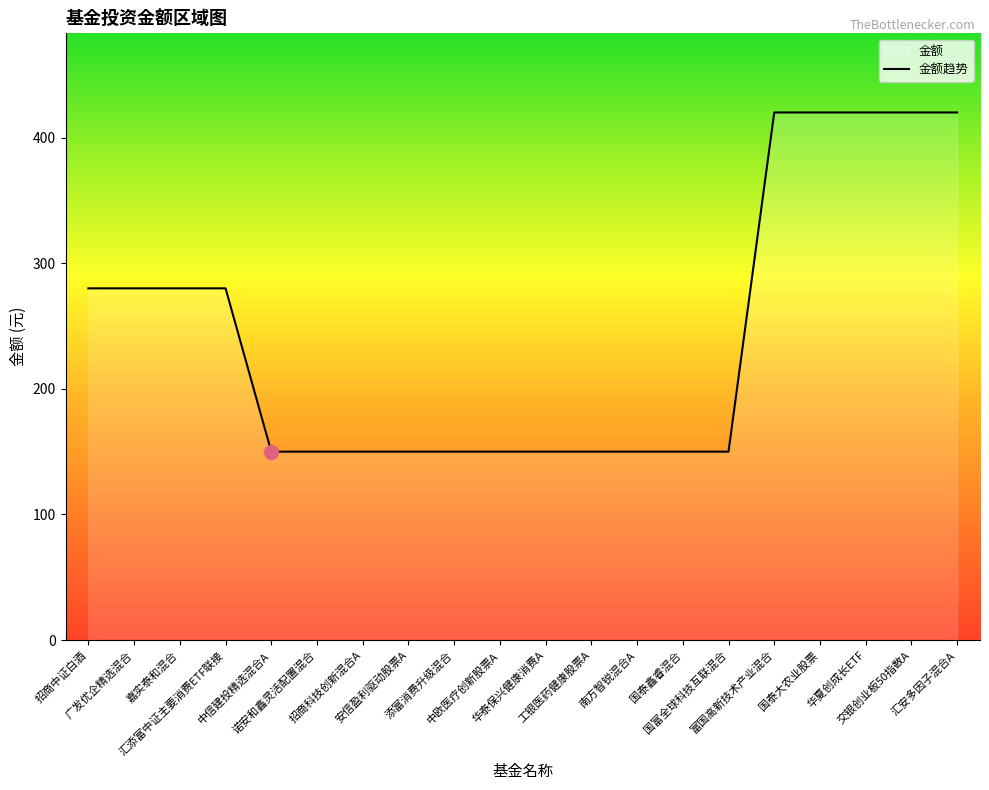

True or false: the data has more than 0 interior local peaks.

False